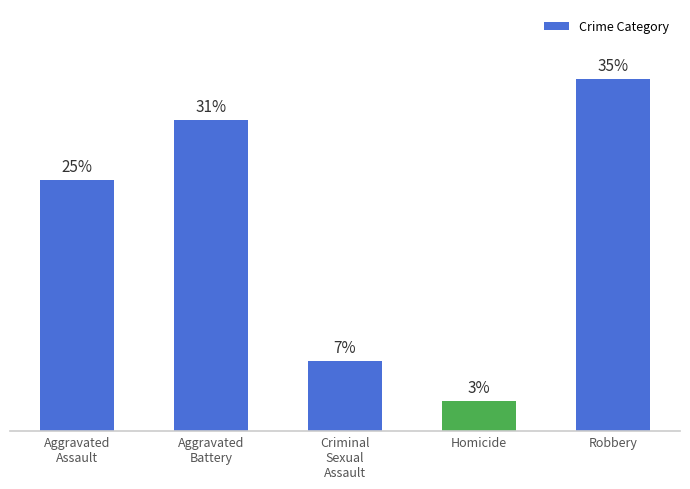

Which category has the highest value across all series?

Robbery